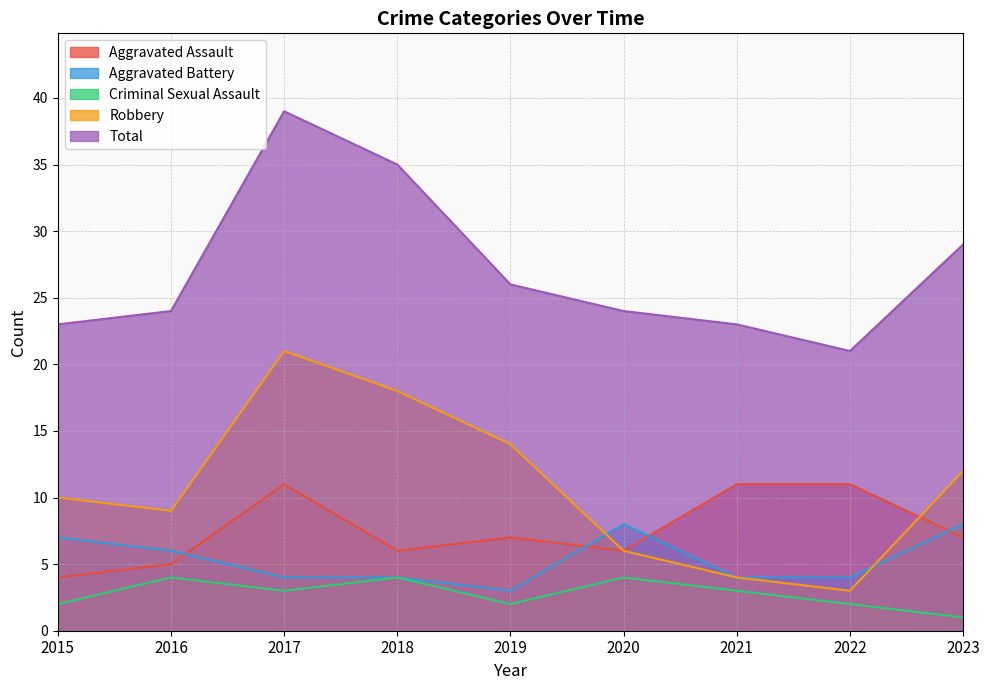

Where is the first local minimum for Criminal Sexual Assault?

2017